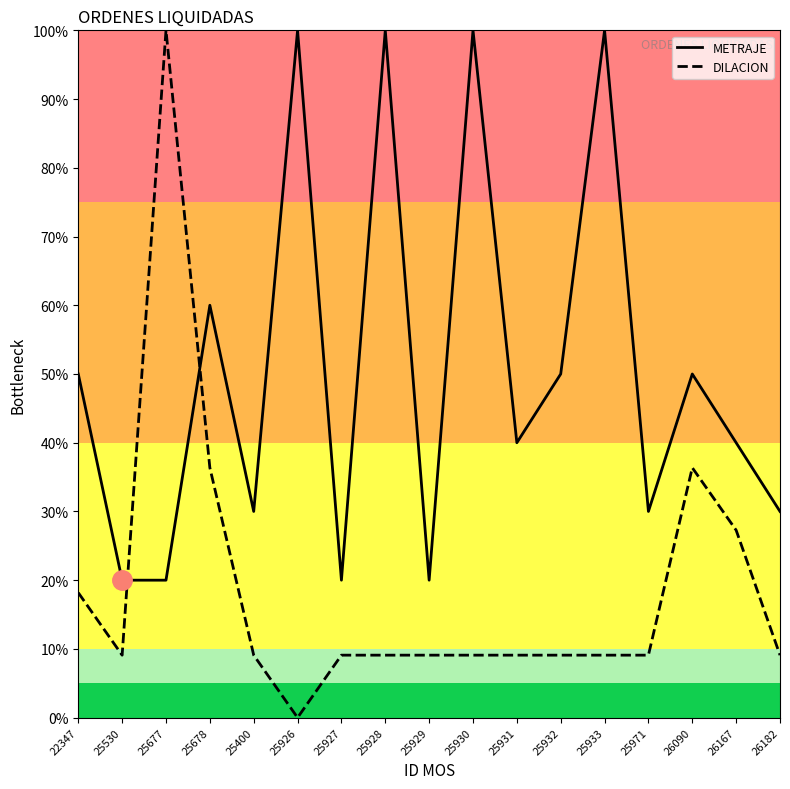

What is the sum of all METRAJE values?

860.0